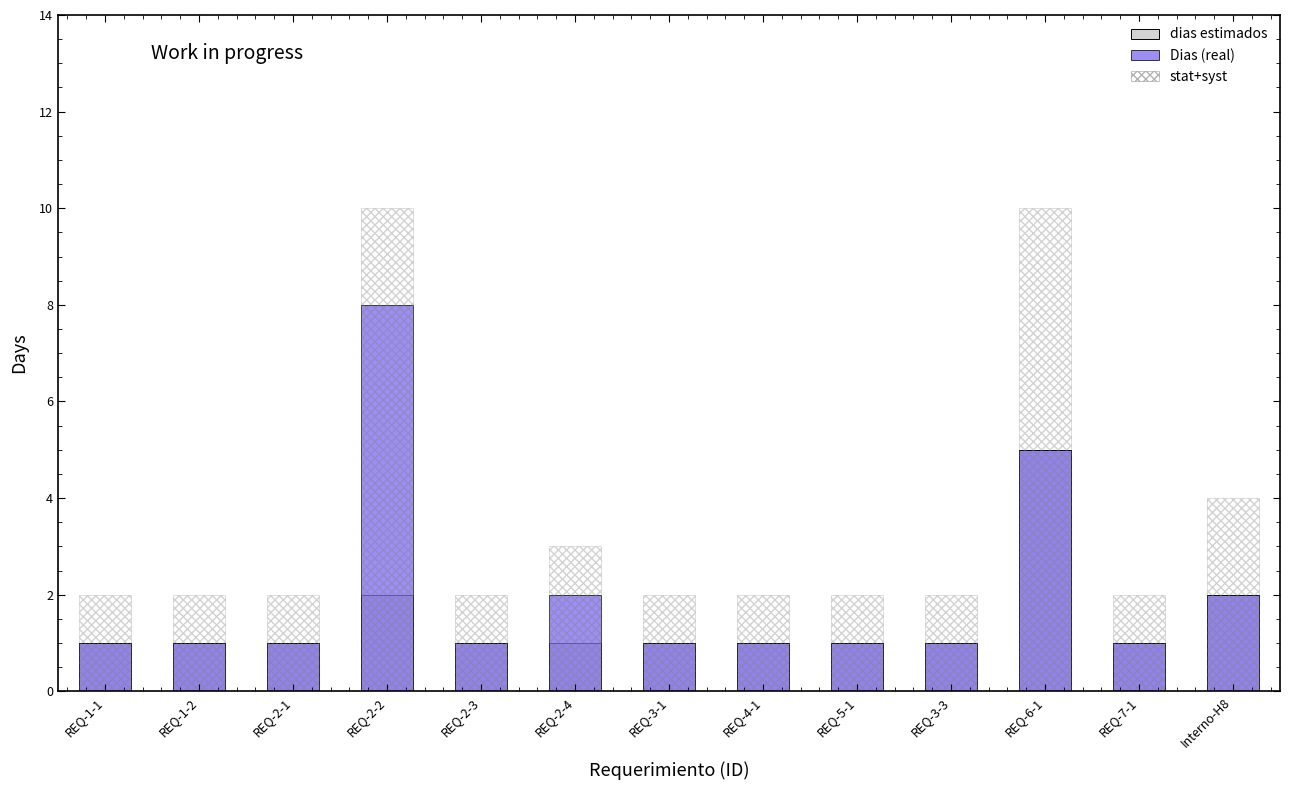

At which category does the chart reach its peak across all series?

REQ-2-2